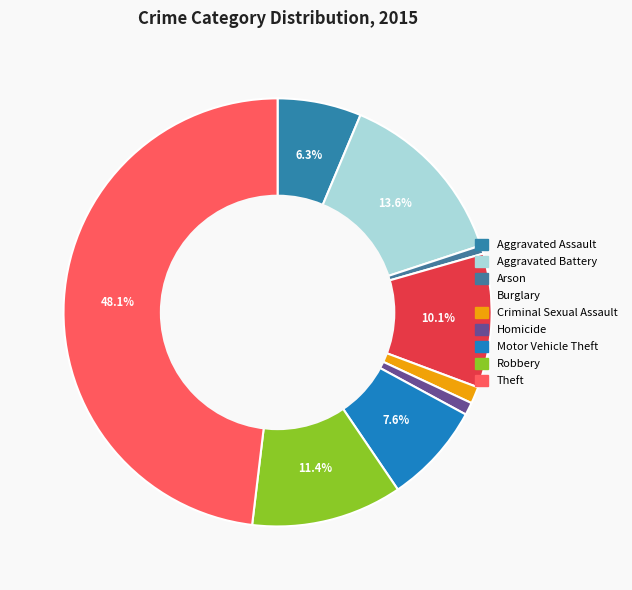

Which category has the smallest portion of the pie?

Arson